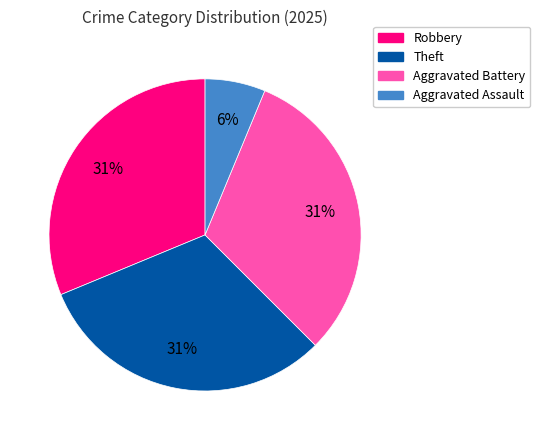

Which has a higher value, Robbery or Aggravated Assault?

Robbery